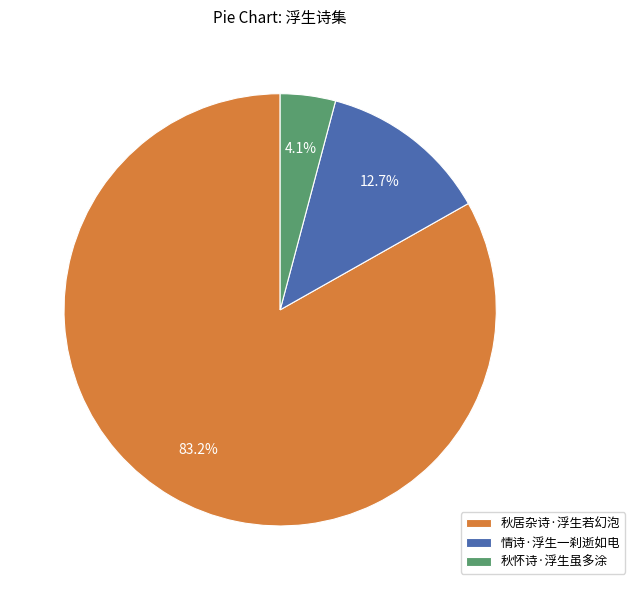

True or false: 秋居杂诗·浮生若幻泡 accounts for 83% of the total.

True